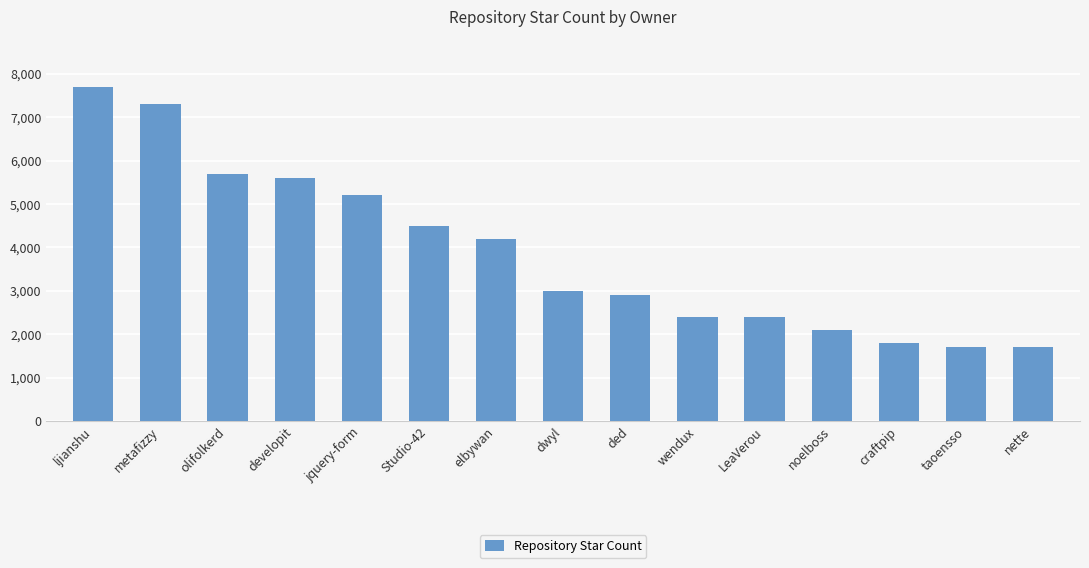

What position from the left is olifolkerd?

3